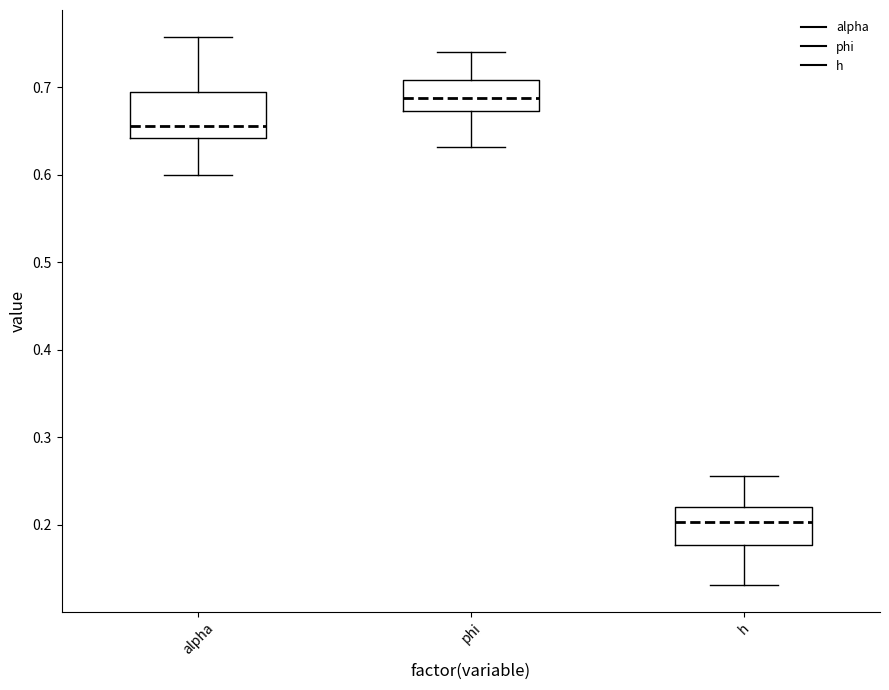

Which box has the lowest median line?

h